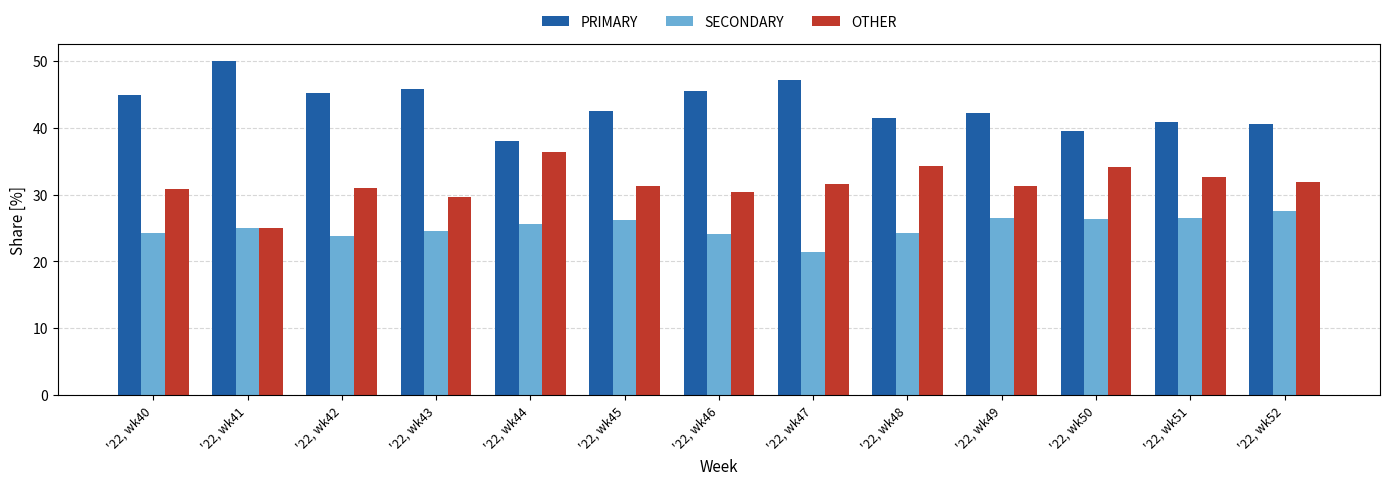

What is the maximum value shown in the chart?

50.0